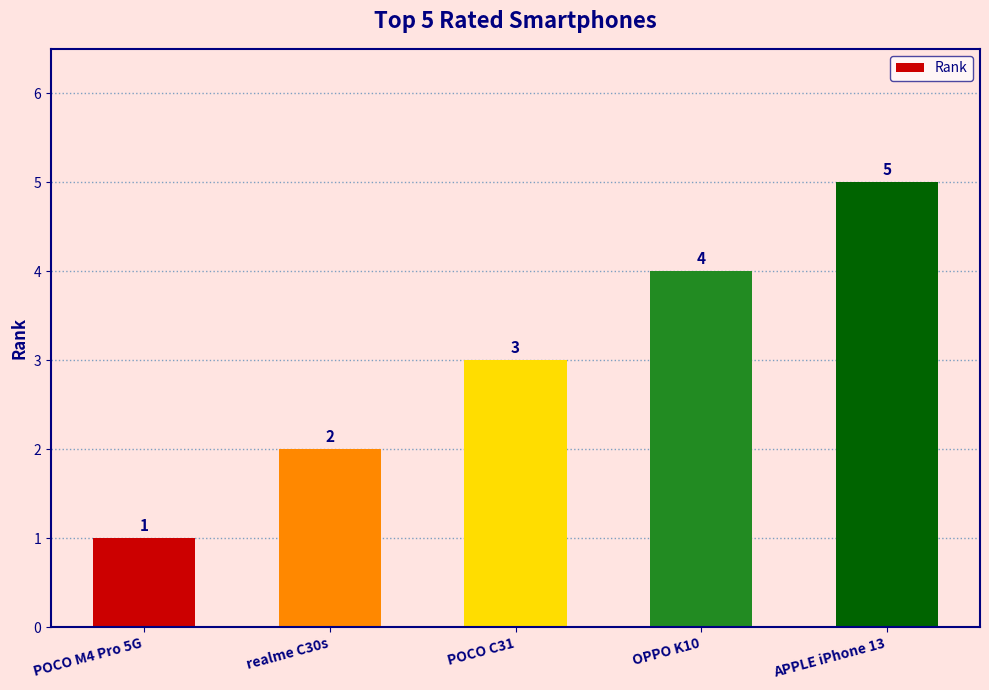

What is the sum of all values?

15